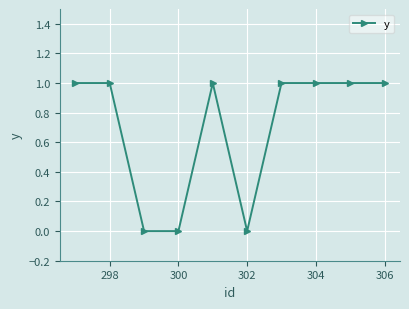

What is the value of the 2nd point from the left?

1